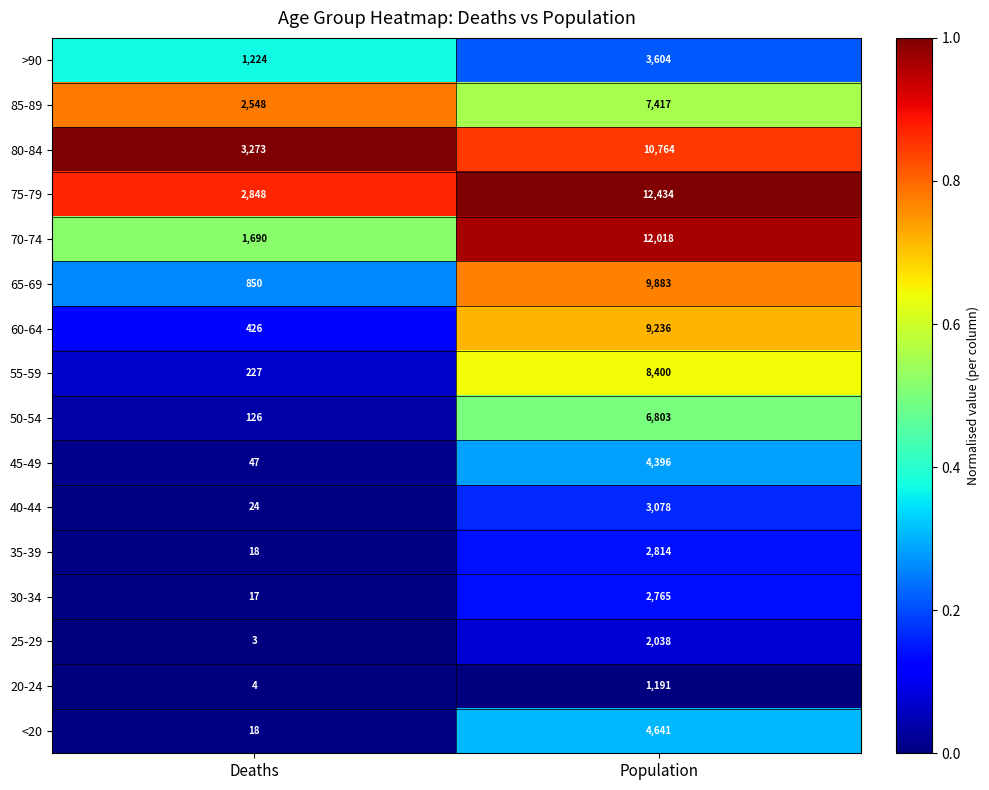

At which category is the sum across all series the highest?

Population